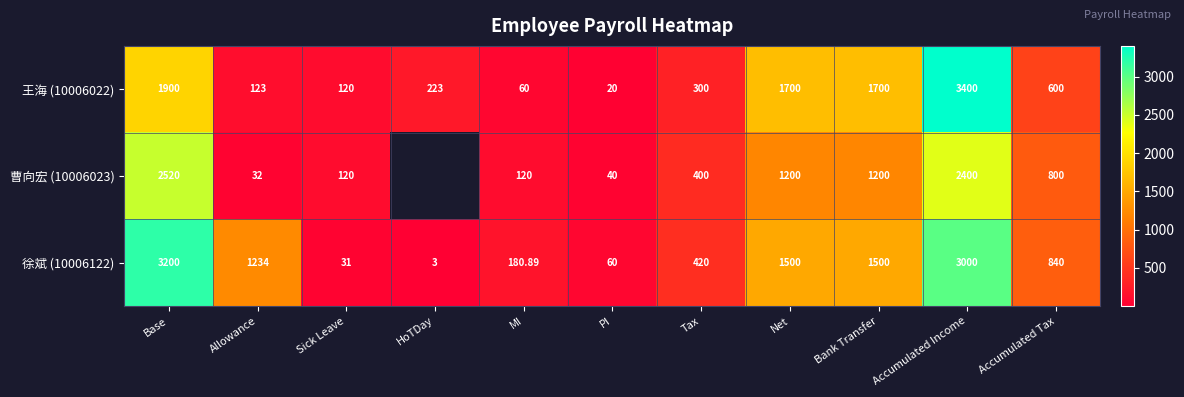

Which category has the lowest value in the 徐斌 (10006122) series?

HoTDay